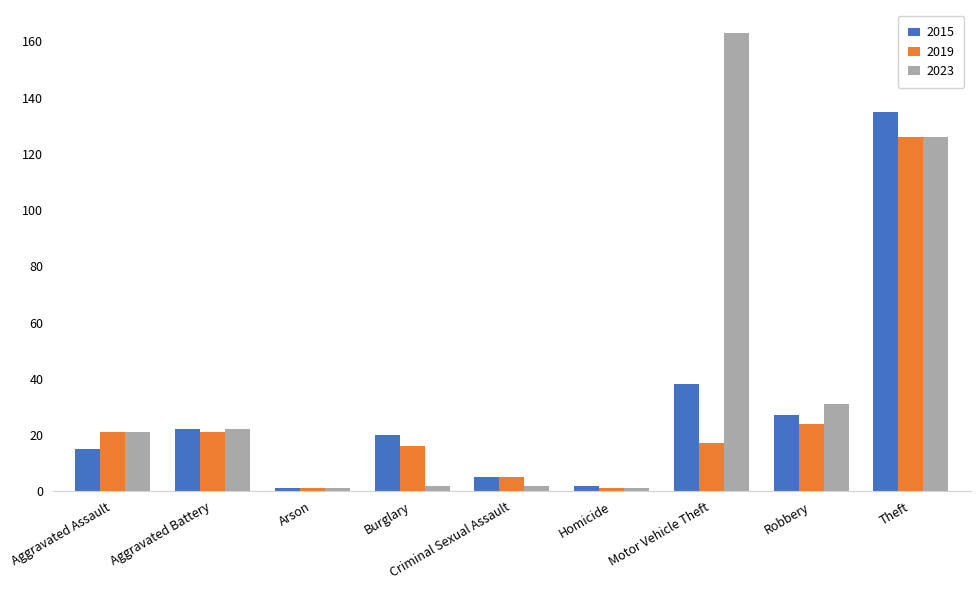

Which series has the largest total across all categories?

2023